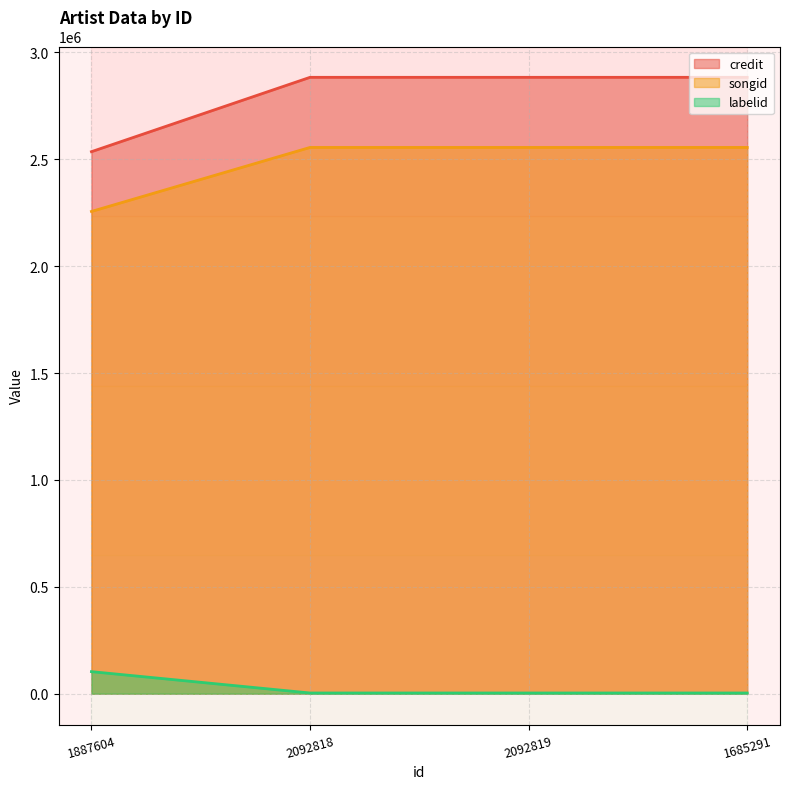

What position from the right is 2092818?

3